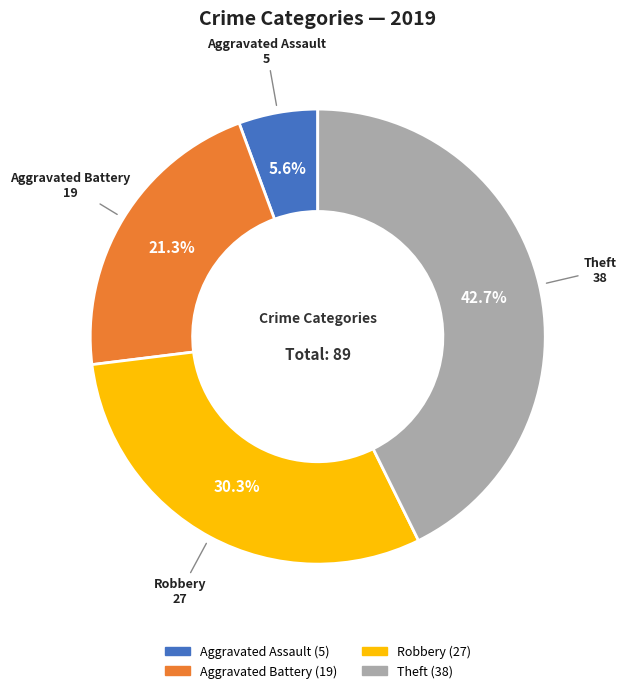

Does any single category account for the majority?

No